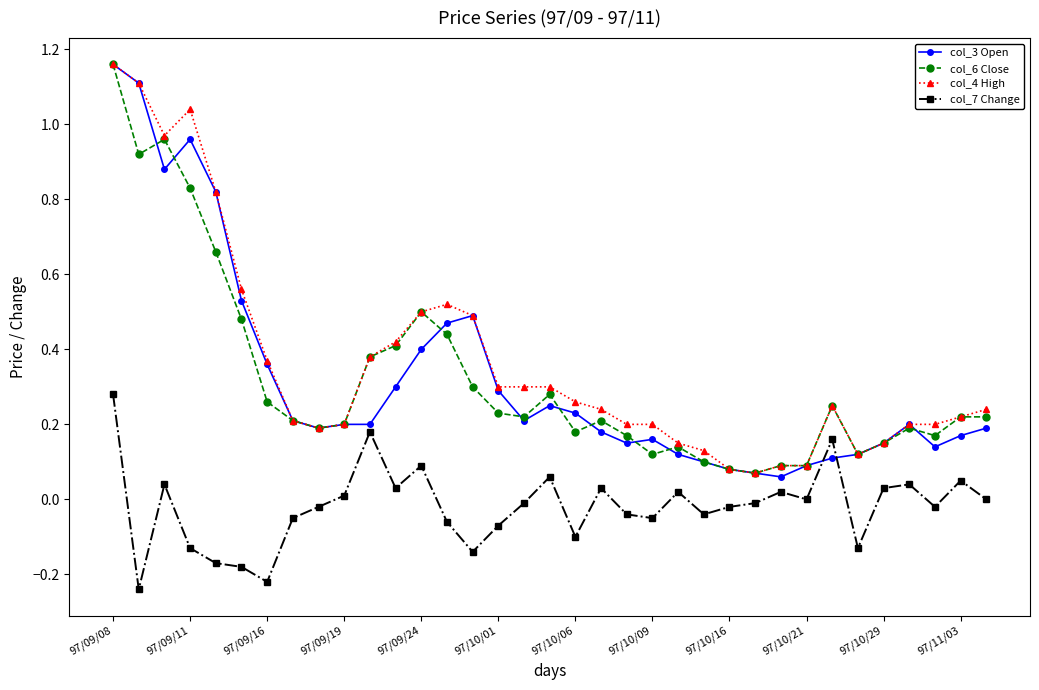

True or false: col_4 High and col_7 Change cross at least once.

False